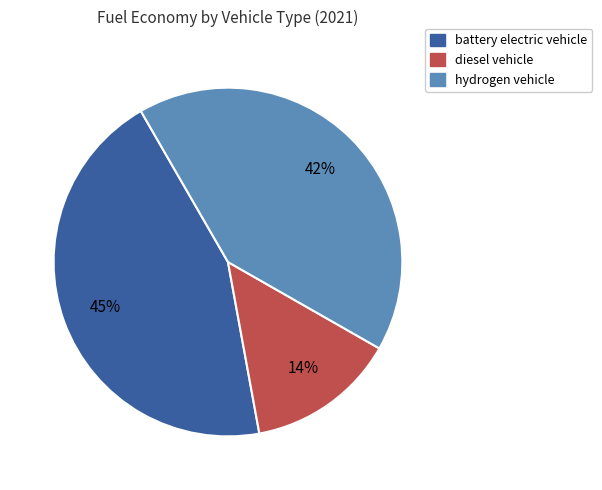

The diesel vehicle slice represents 26% of the pie. True or false?

False